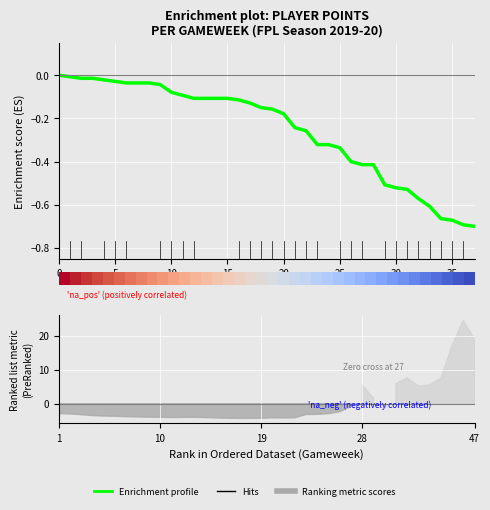

How many negative values are there?

37